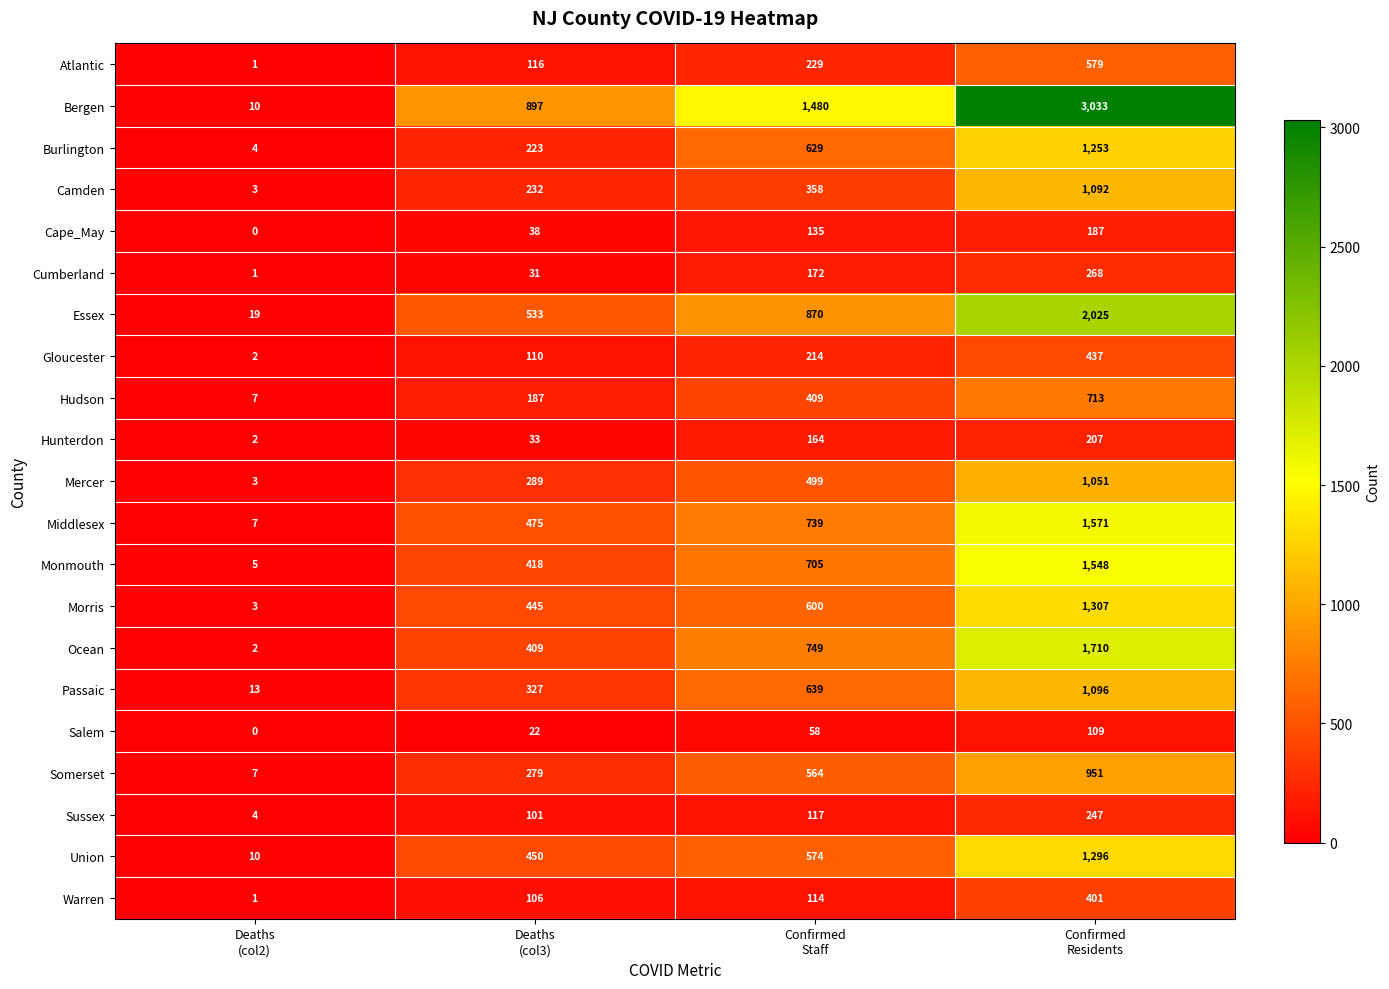

What is the spread (max minus min) of values at Confirmed
Staff?

1422